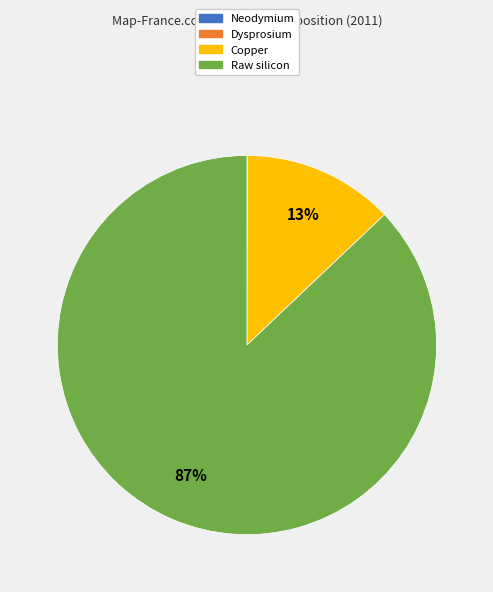

The Copper slice represents 13% of the pie. True or false?

True